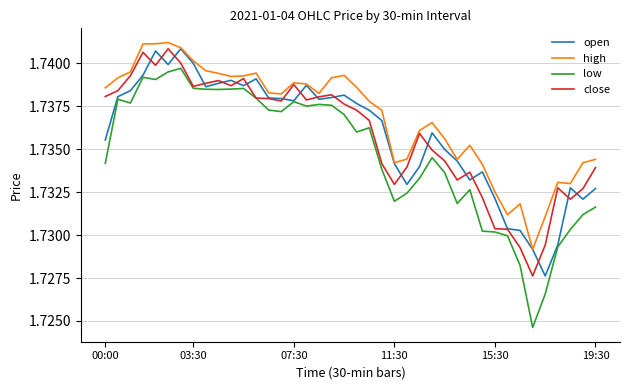

Which series has the widest spread of values?

low